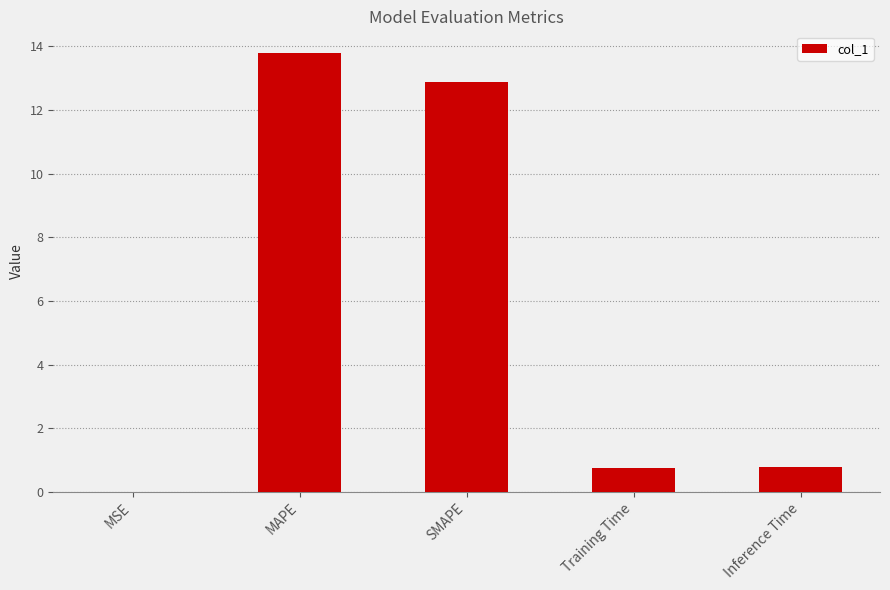

At which category does the chart reach its peak across all series?

MAPE